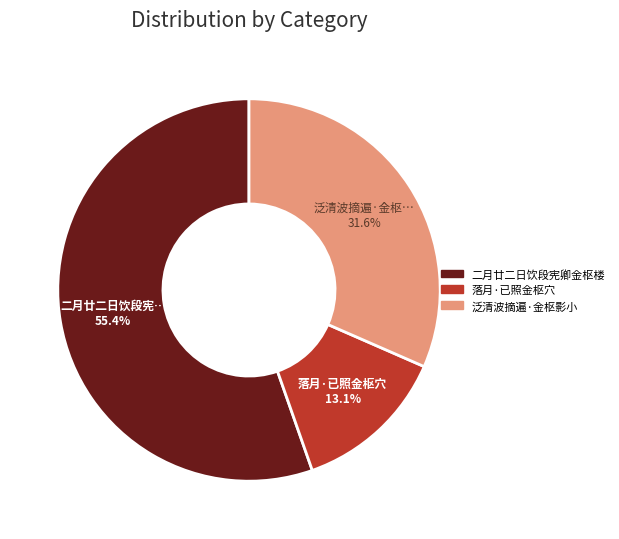

To the nearest percent, what portion does 二月廿二日饮段宪卿金枢楼 represent?

55%